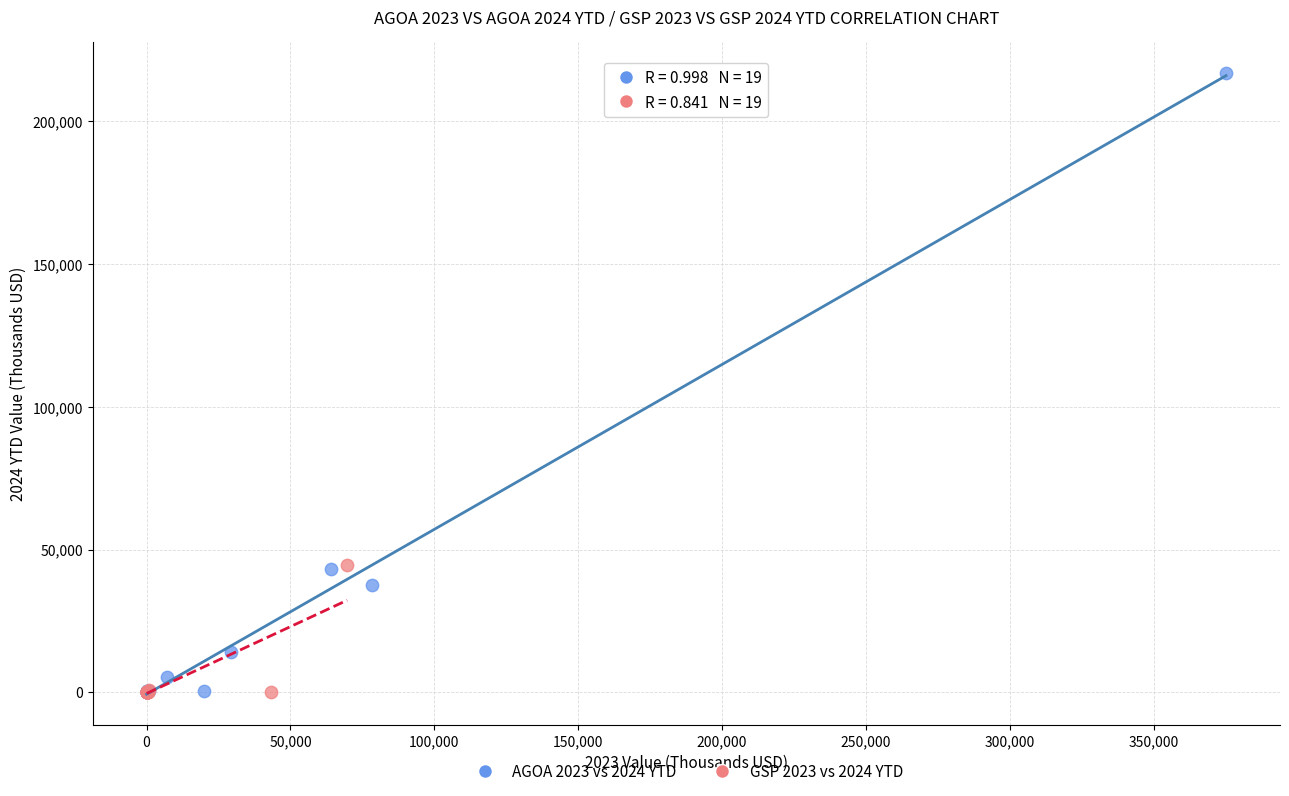

Which series has the widest spread of Y values?

AGOA 2023 vs 2024 YTD